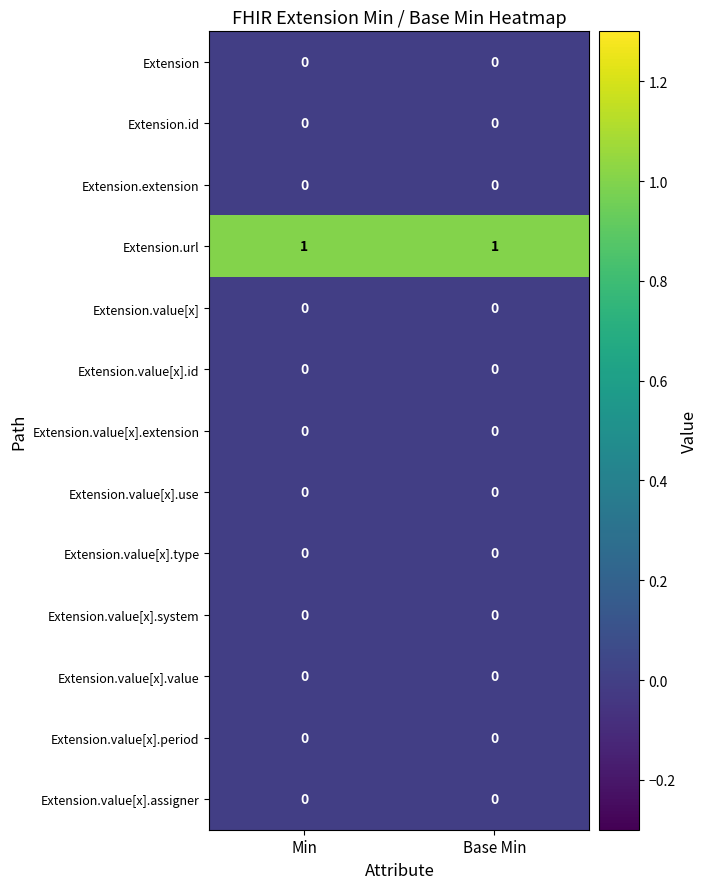

Reading left to right, list all the values displayed in this chart.

Extension: 0	0
Extension.id: 0	0
Extension.extension: 0	0
Extension.url: 1	1
Extension.value[x]: 0	0
Extension.value[x].id: 0	0
Extension.value[x].extension: 0	0
Extension.value[x].use: 0	0
Extension.value[x].type: 0	0
Extension.value[x].system: 0	0
Extension.value[x].value: 0	0
Extension.value[x].period: 0	0
Extension.value[x].assigner: 0	0